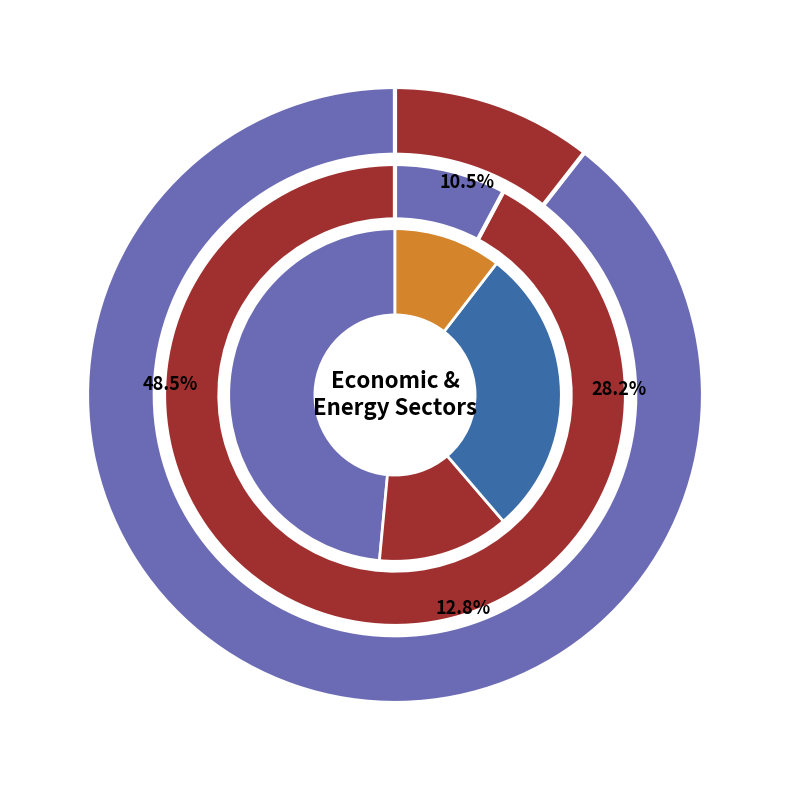

What percentage is the Output slice, to the nearest percent?

5%